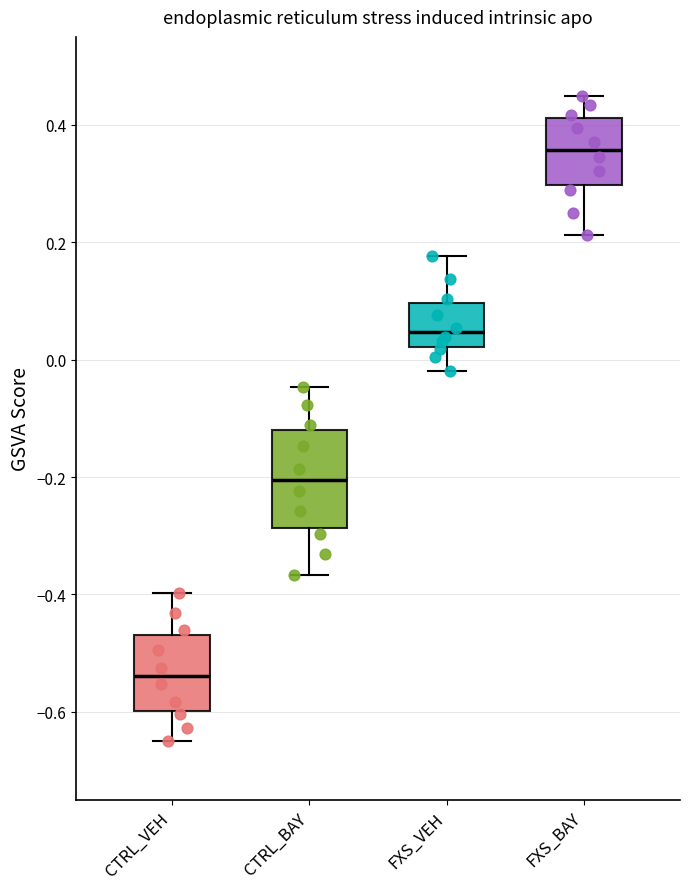

Where does the upper whisker of the box for FXS_BAY end on the y-axis? The values are not printed on the chart, so give them approximately, as read against the axis.

0.46